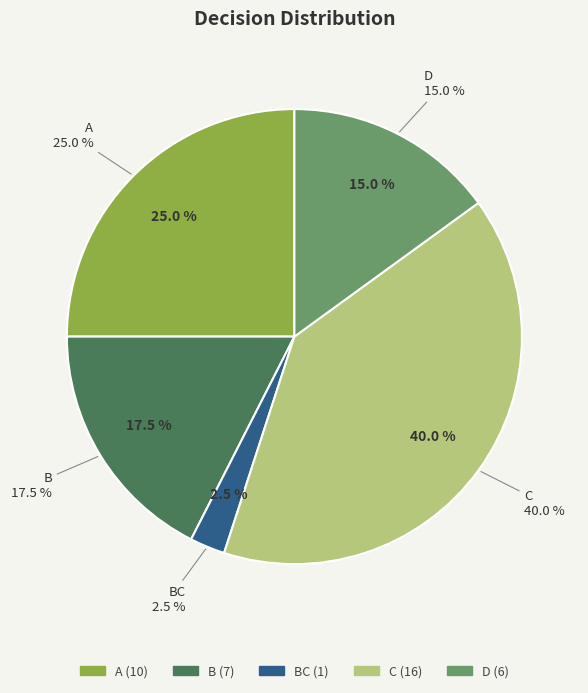

Combined, what portion of the pie is A and D?

40.0%